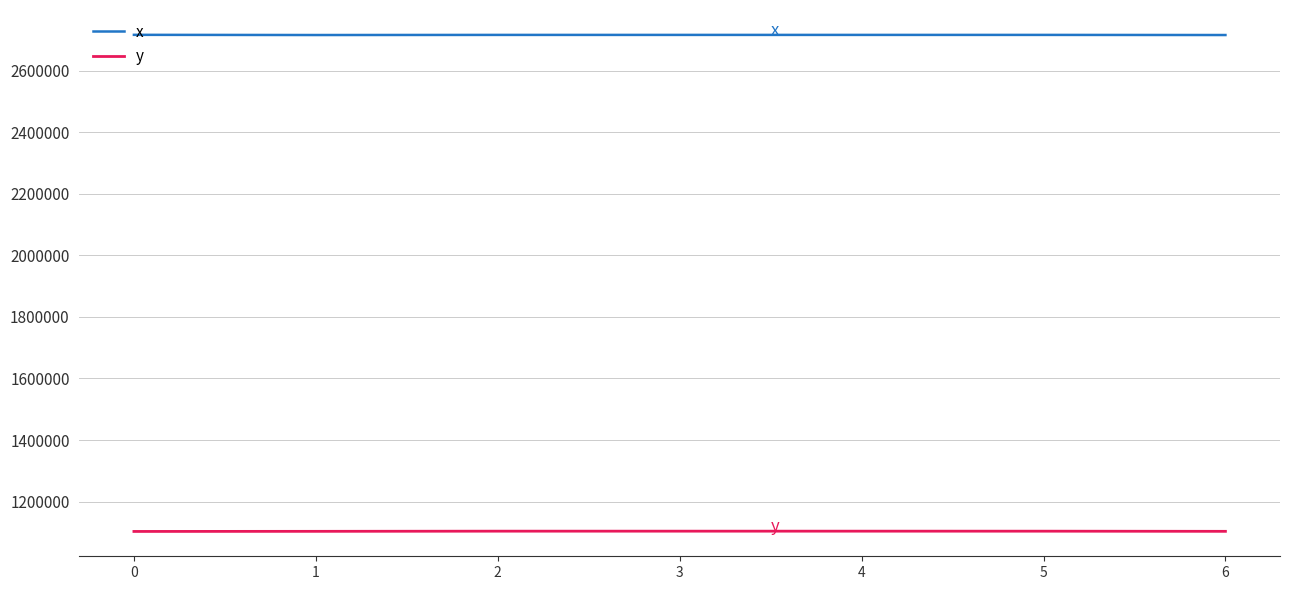

Is it true that x equals 2715854.8 at 1?

True